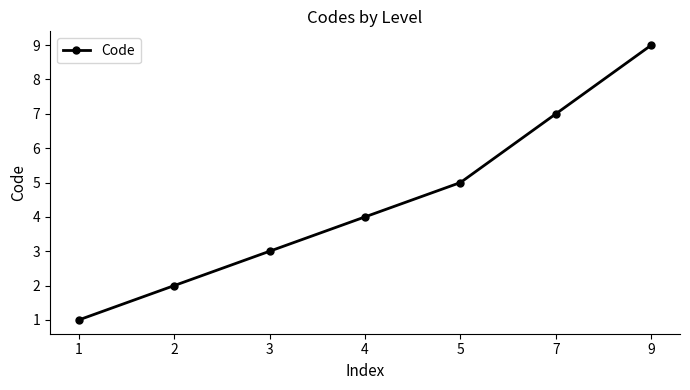

Rank the categories by value from highest to lowest.

9, 7, 5, 4, 3, 2, 1